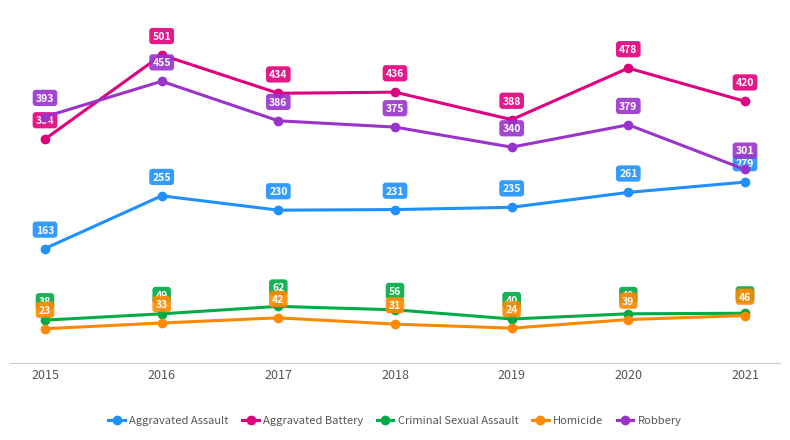

Which category has the highest value in the Homicide series?

2021